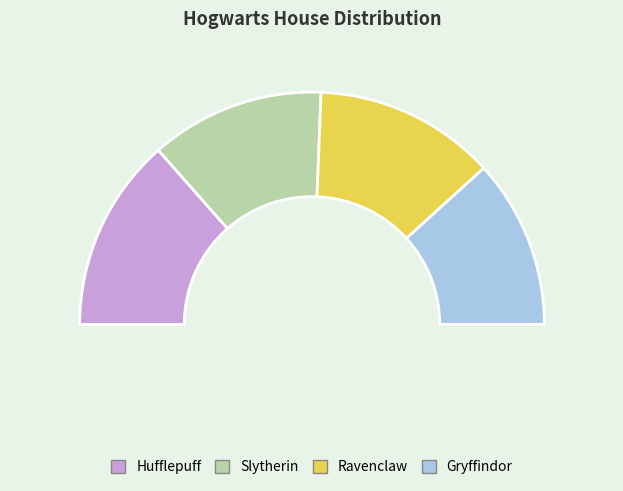

Combined, do Gryffindor and Ravenclaw account for over 50%?

No